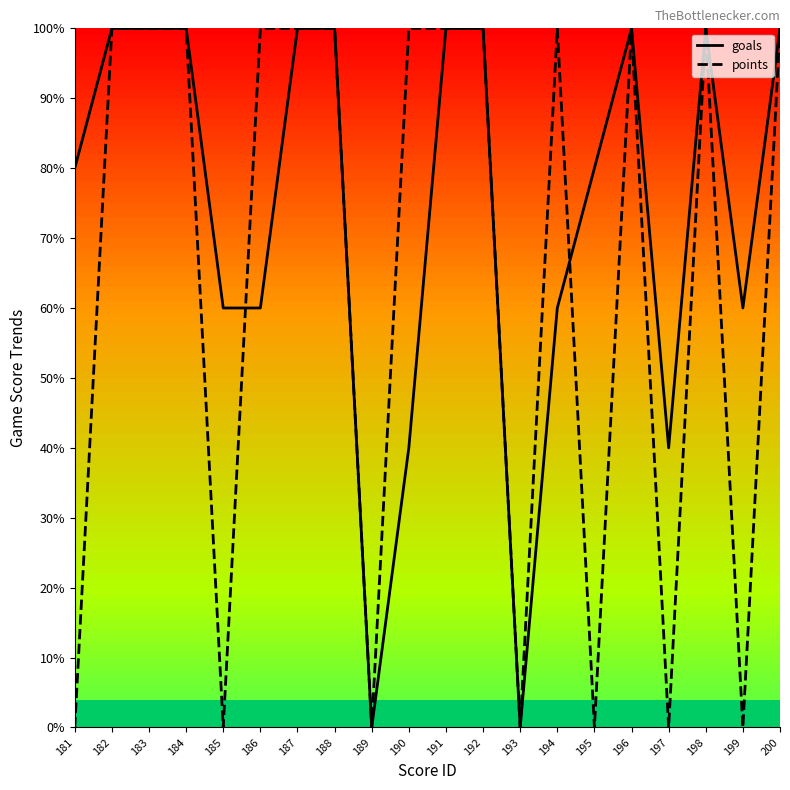

What are all the series names shown in the legend?

goals, points